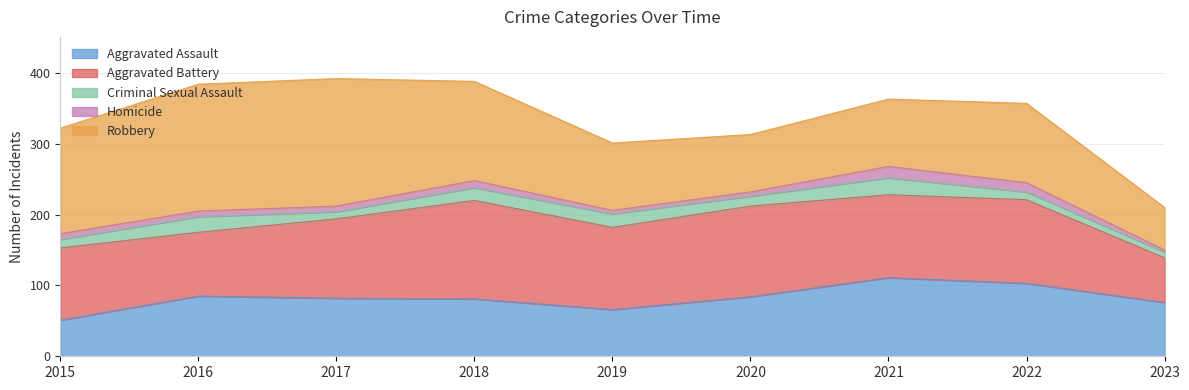

Which series changed the most between 2016 and 2021?

Robbery